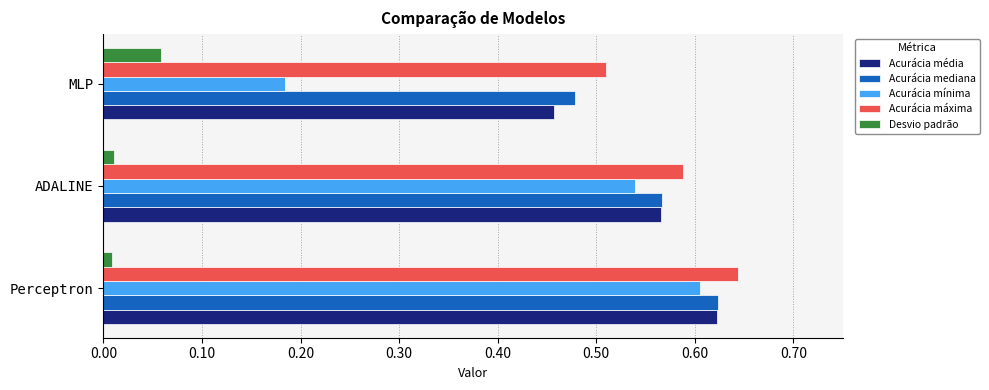

Which category has the lowest value in the Acurácia mediana series?

MLP